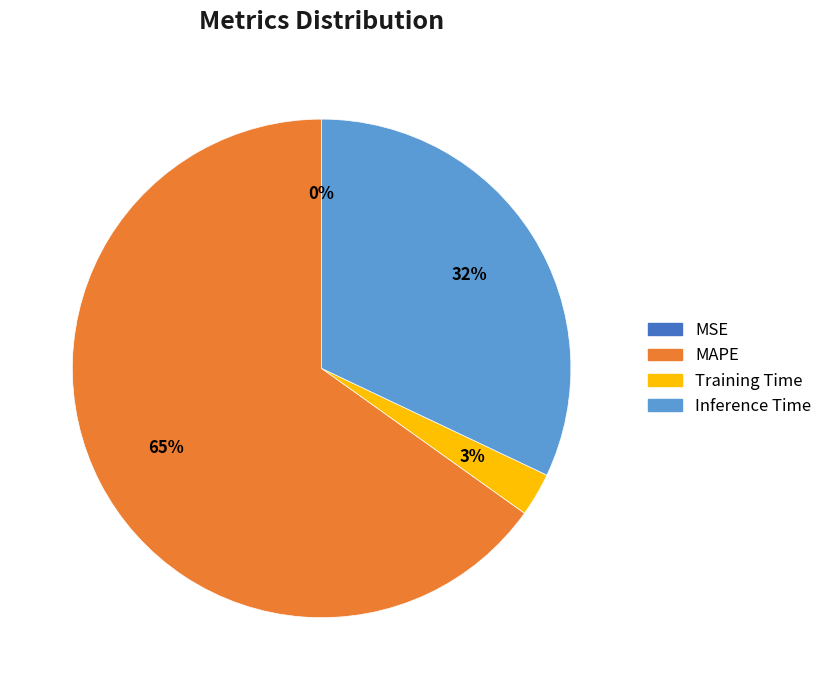

To the nearest percent, what portion does MAPE represent?

65%